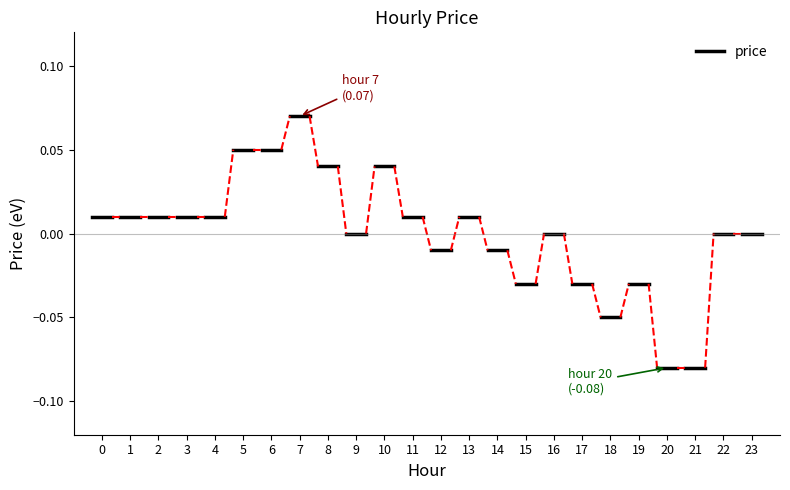

How many values are below 0?

8